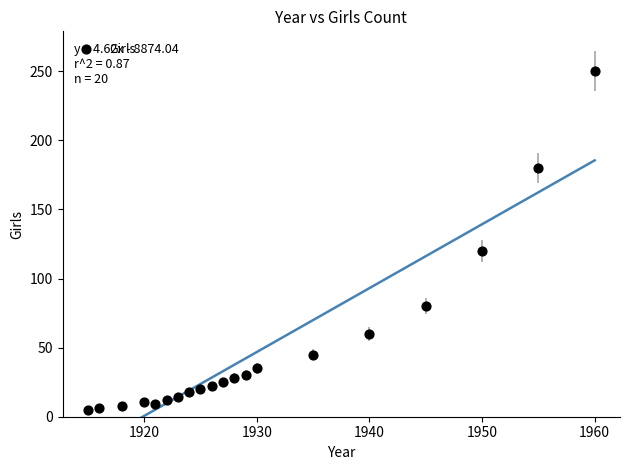

What Y value in the scatter plot is closest to 127?

120